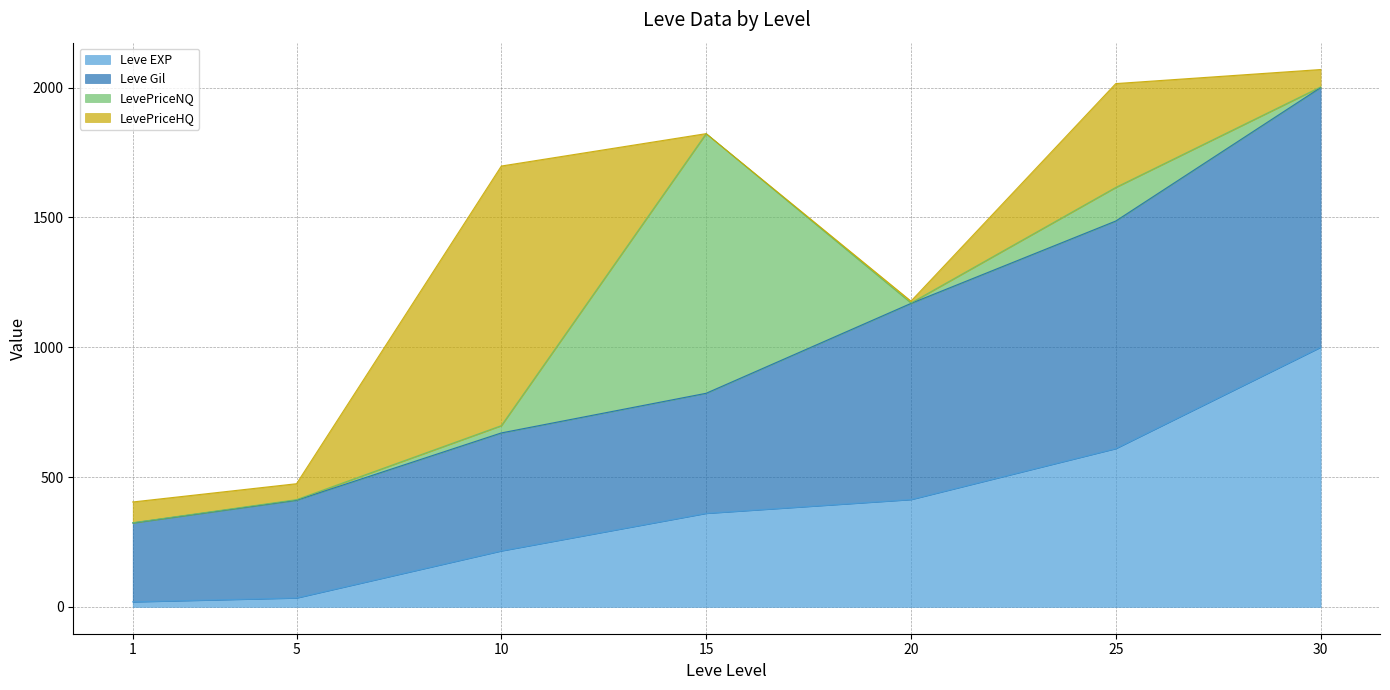

What is the value of the Leve Gil point at the 7th from the left?

2000.0